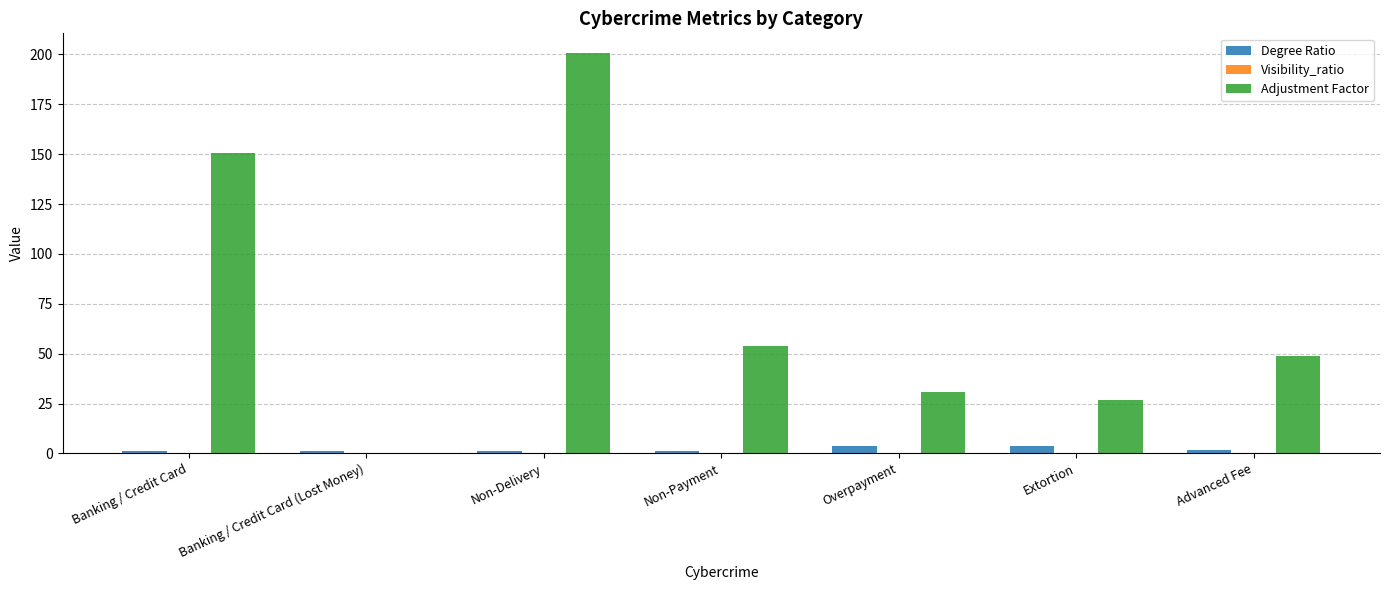

What is the sum of all Degree Ratio values?

13.7